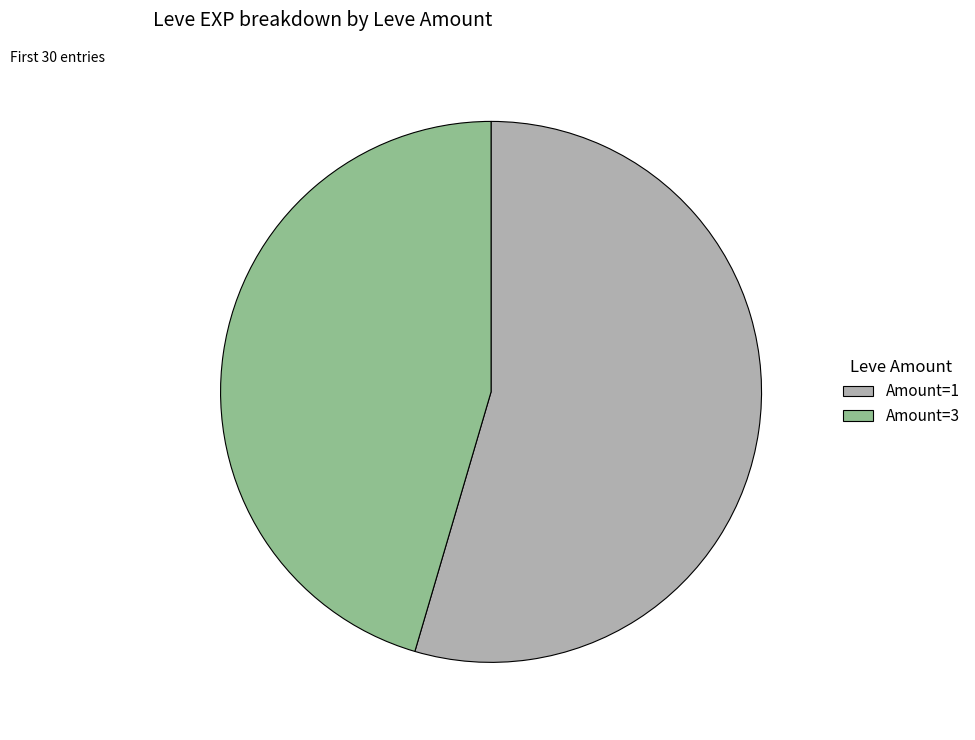

What is the majority slice?

Amount=1